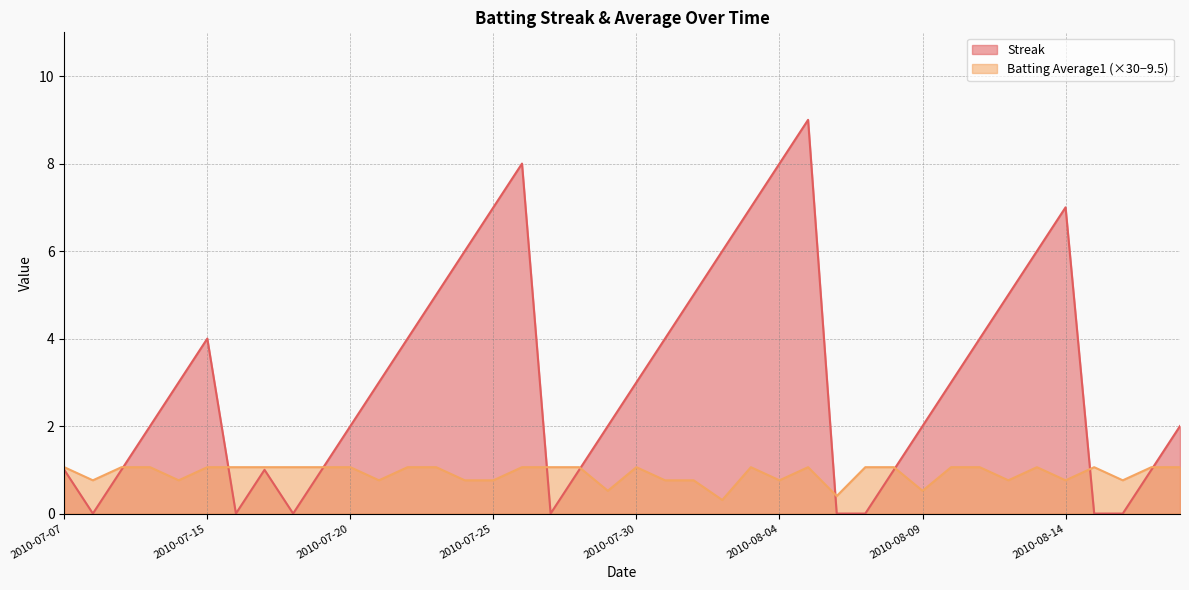

Rank the series by their maximum value, from highest to lowest.

Streak, Batting Average1 (×30−9.5)